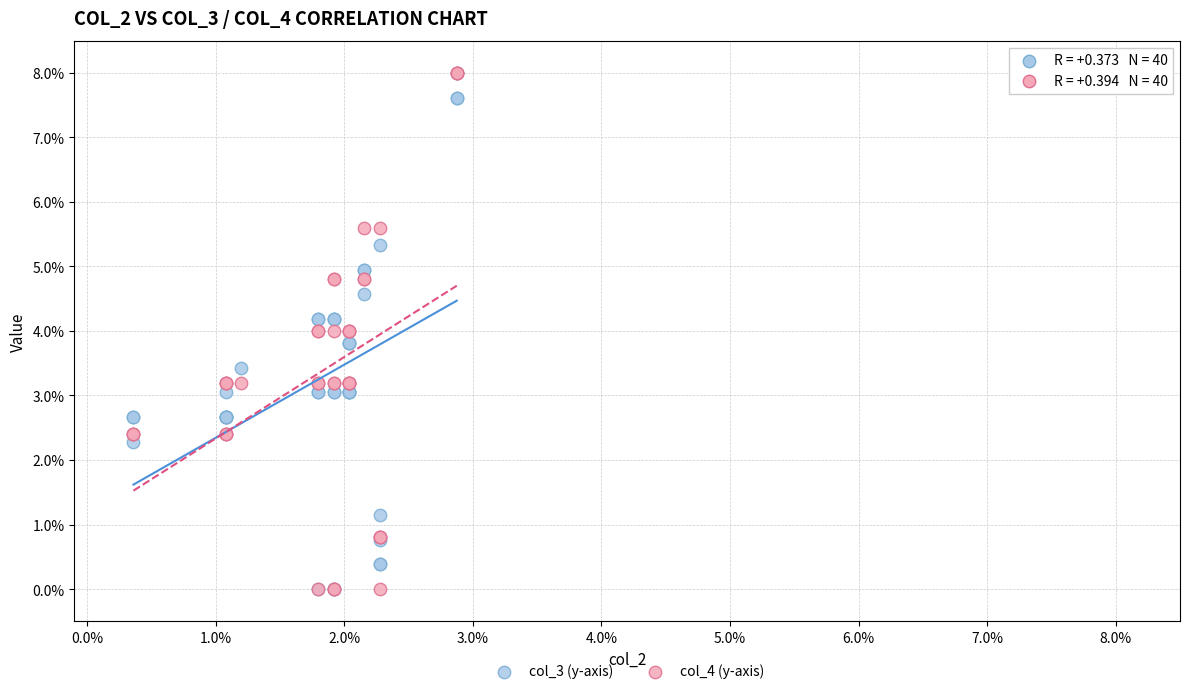

What are all the series names shown in the legend?

col_3 (y-axis), col_4 (y-axis)